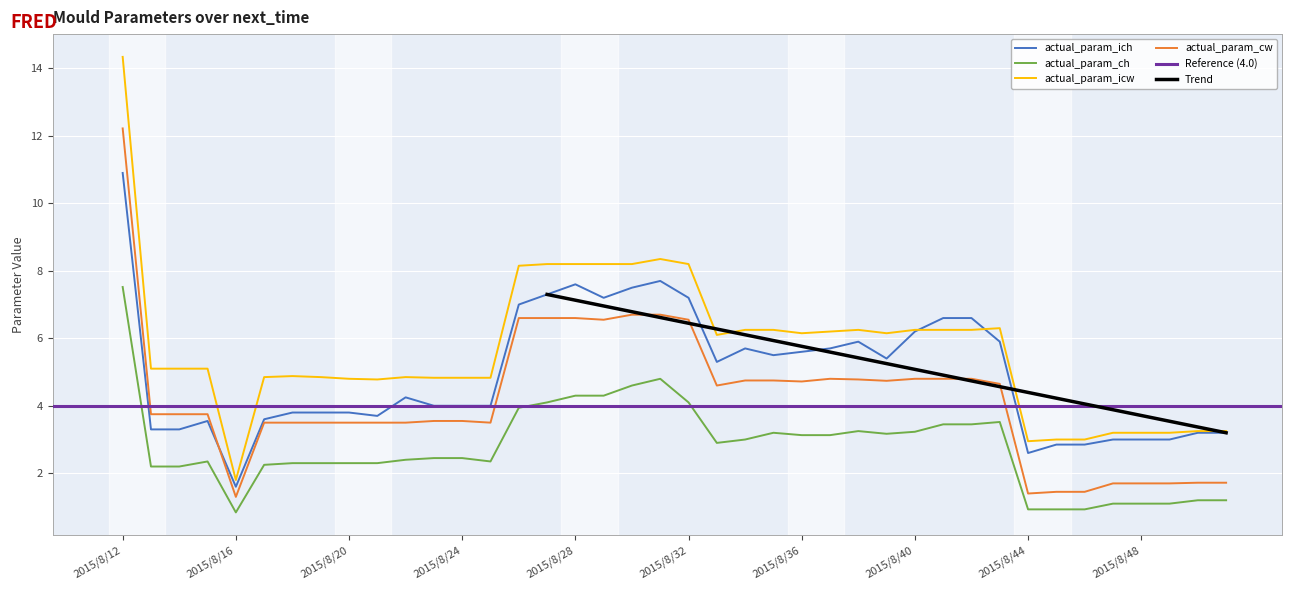

How many values in the actual_param_ich series are below 4?

17